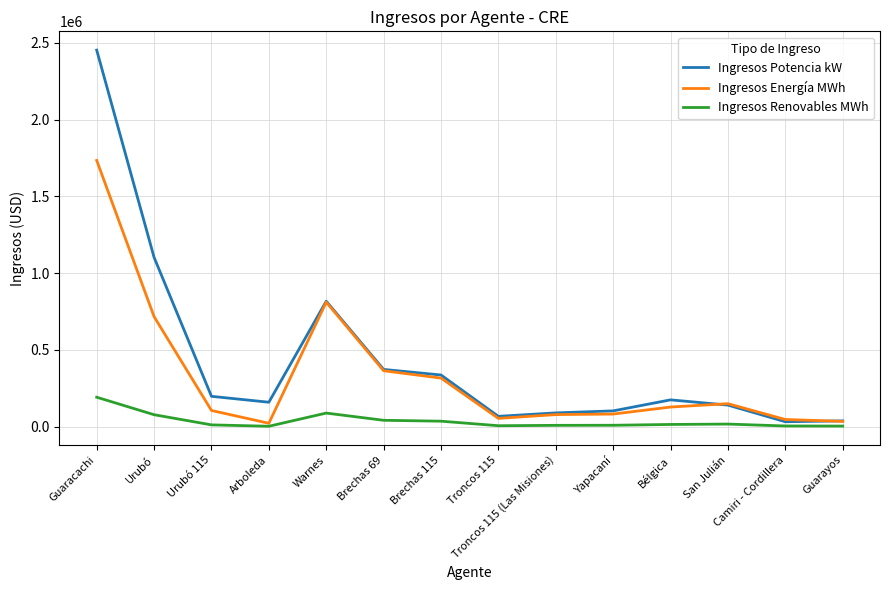

What are all the series names shown in the legend?

Ingresos Potencia kW, Ingresos Energía MWh, Ingresos Renovables MWh